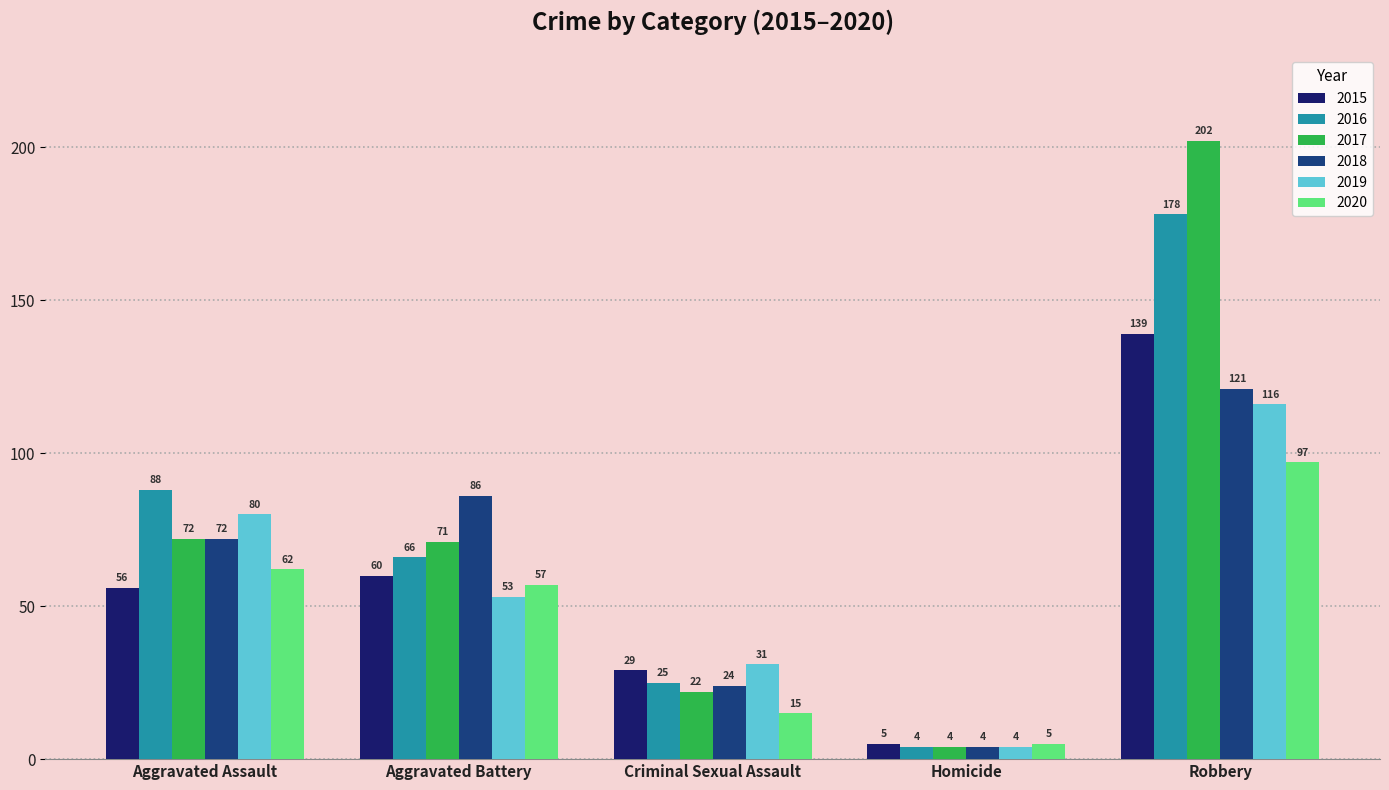

At how many categories does at least one series exceed 54?

3